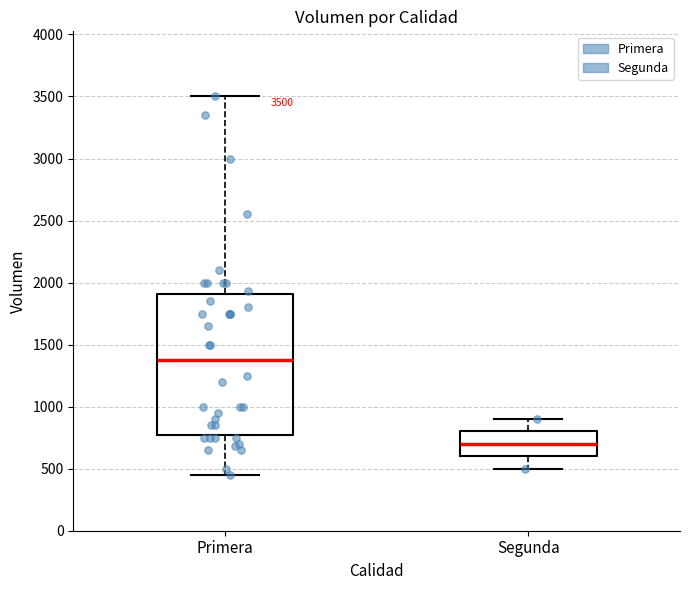

Comparing the boxes themselves (not the whiskers), which one is the tallest?

Primera